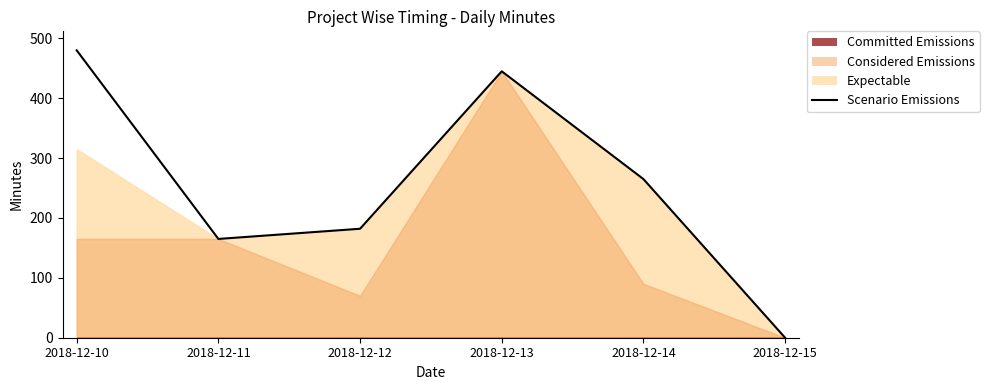

At which category does the chart reach its peak across all series?

2018-12-10